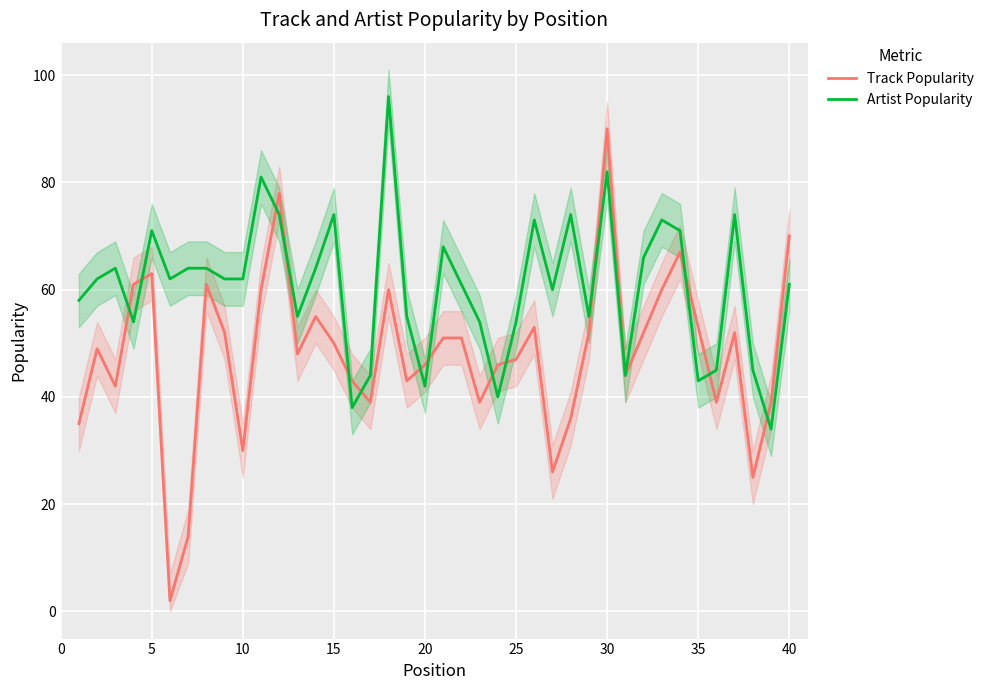

How many lines are shown in the chart?

2